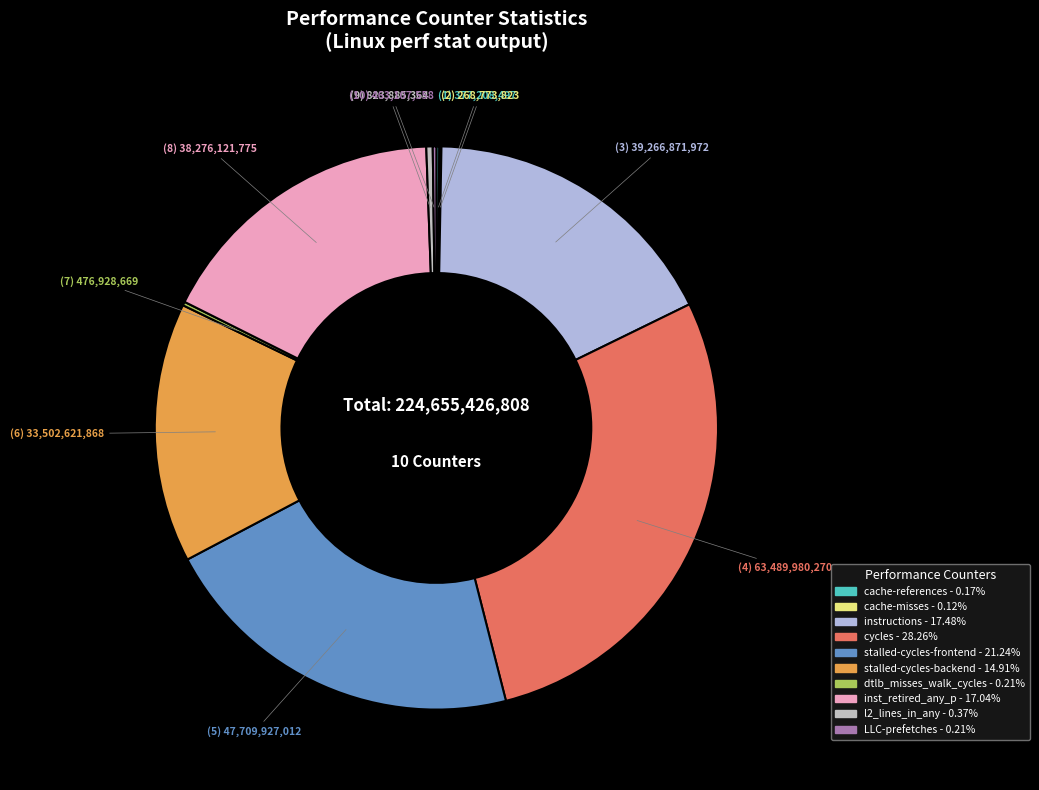

Count the number of slices in the pie.

10